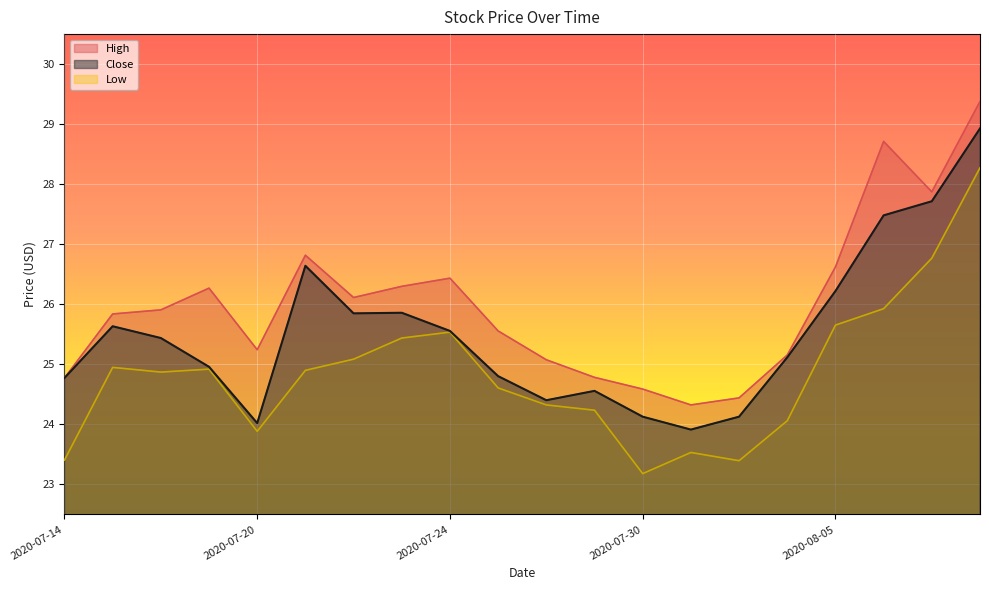

What is the sum of all Low values?

496.9